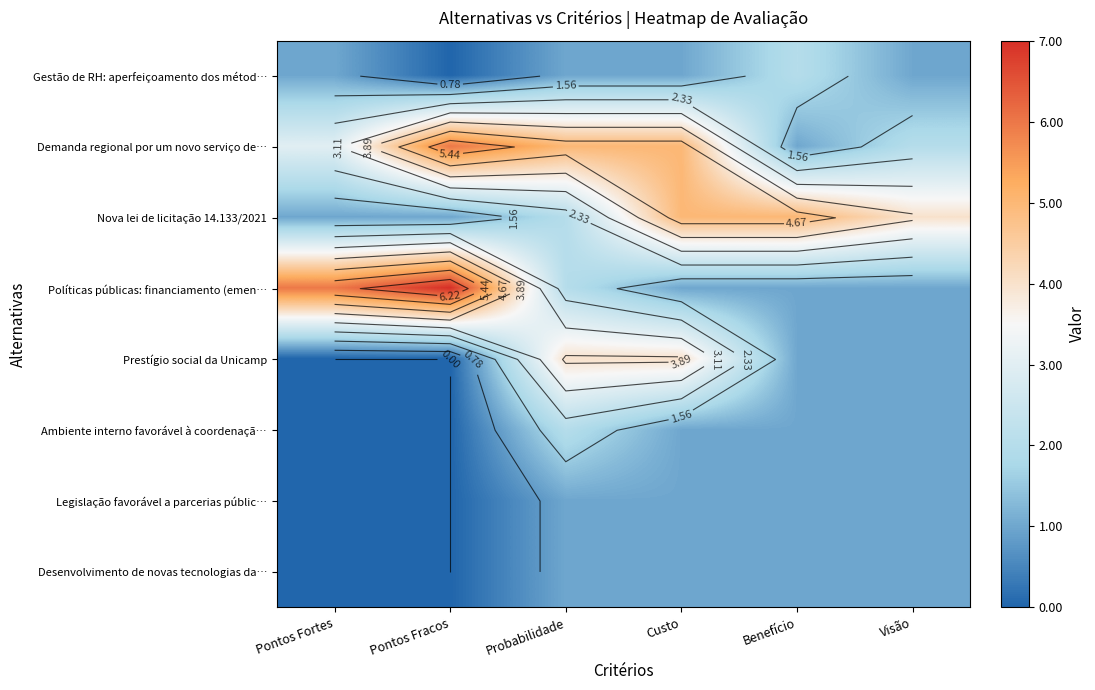

Is the value of Nova lei de licitação 14.133/2021 at Benefício greater than the value of Ambiente interno favorável à coordenaçã… at Pontos Fracos?

Yes